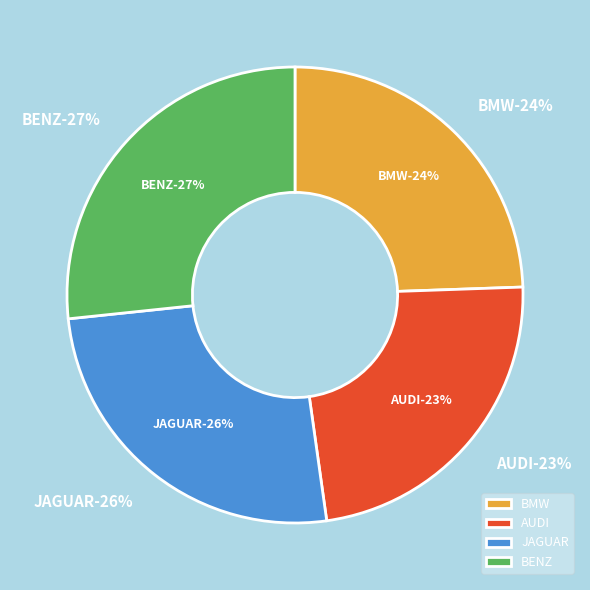

Which category has the smallest portion of the pie?

AUDI